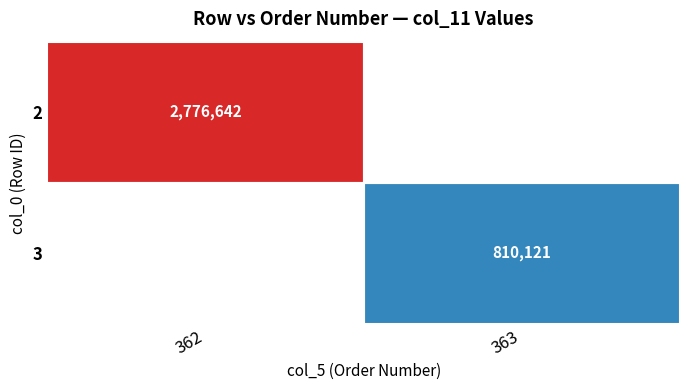

The 2 series shows 2776642 at 362. True or false?

True